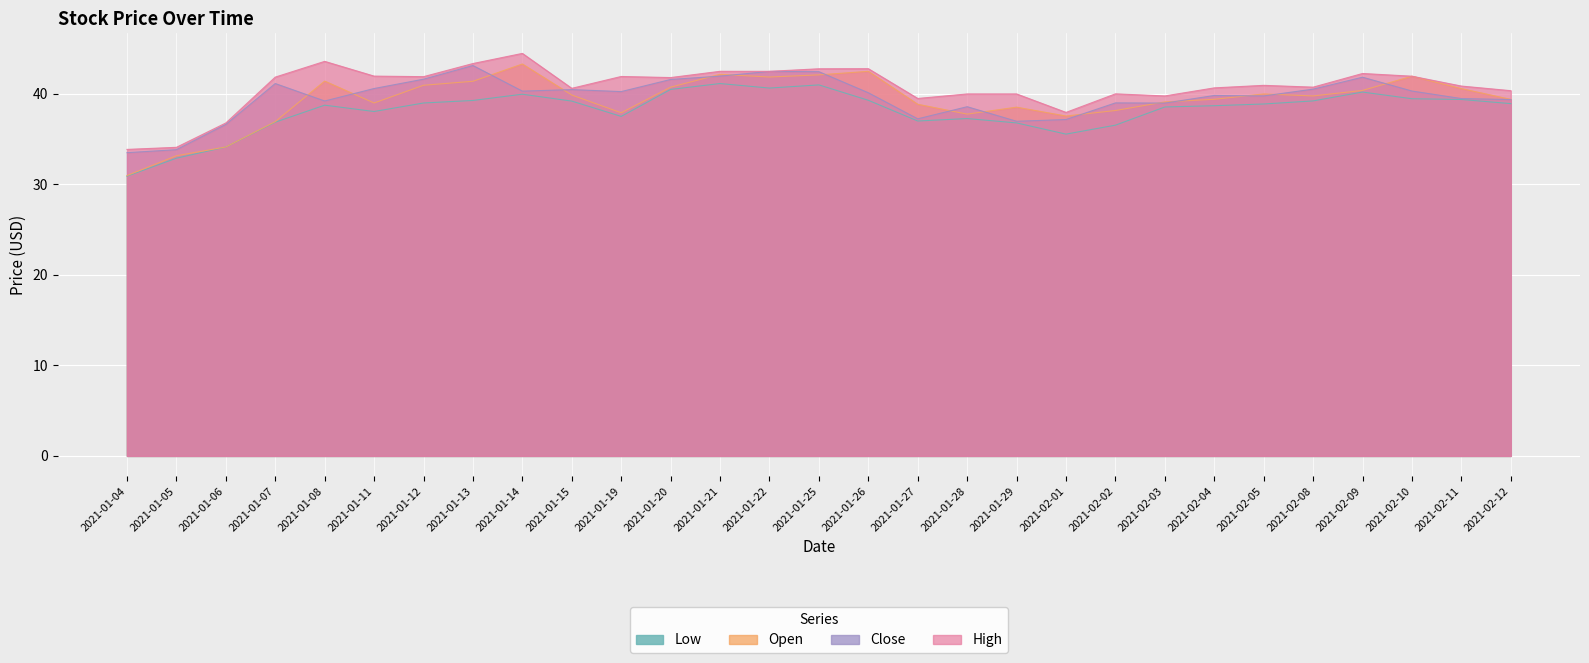

True or false: Low and Close cross at least once.

False